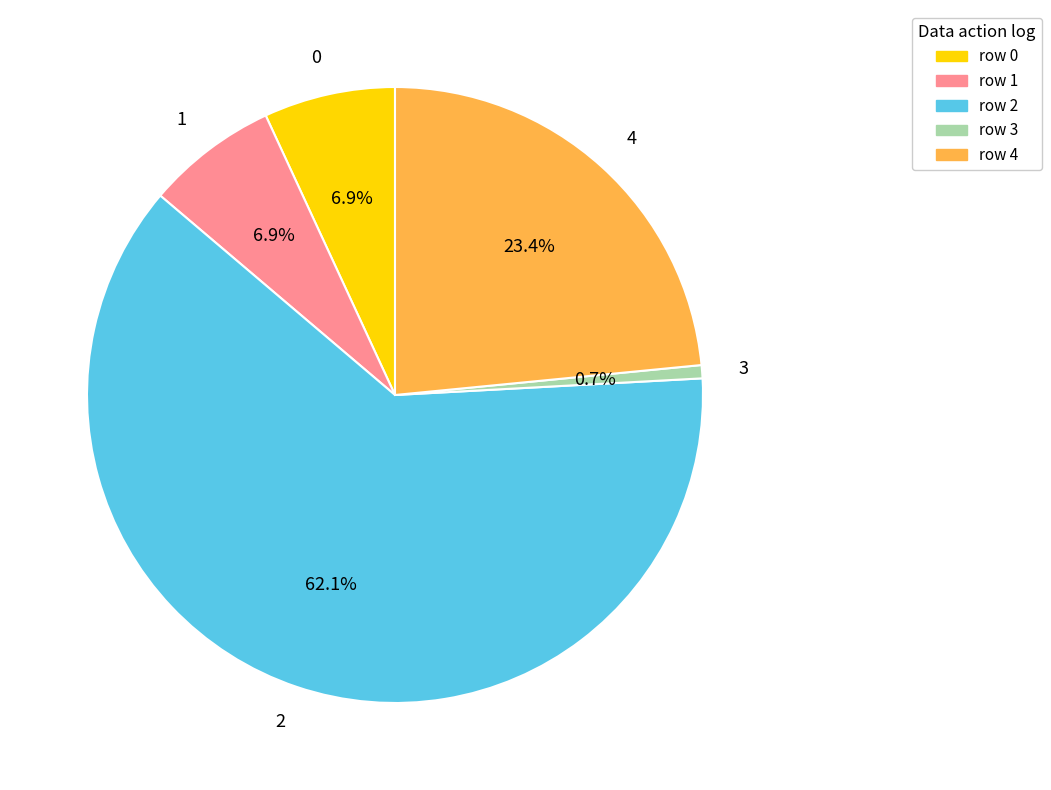

Combined, what portion of the pie is 4 and 0?

30.3%